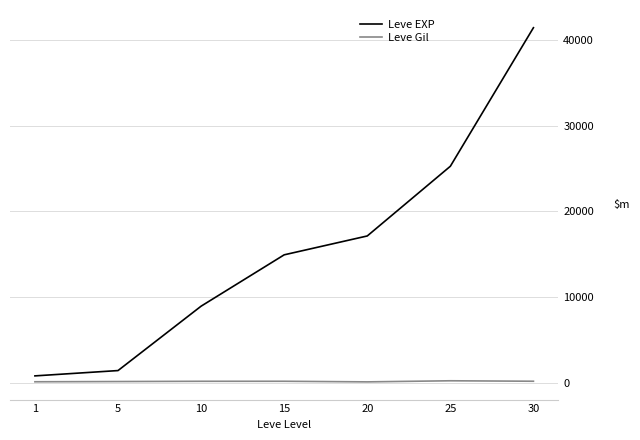

What is the average value of the Leve Gil series?

157